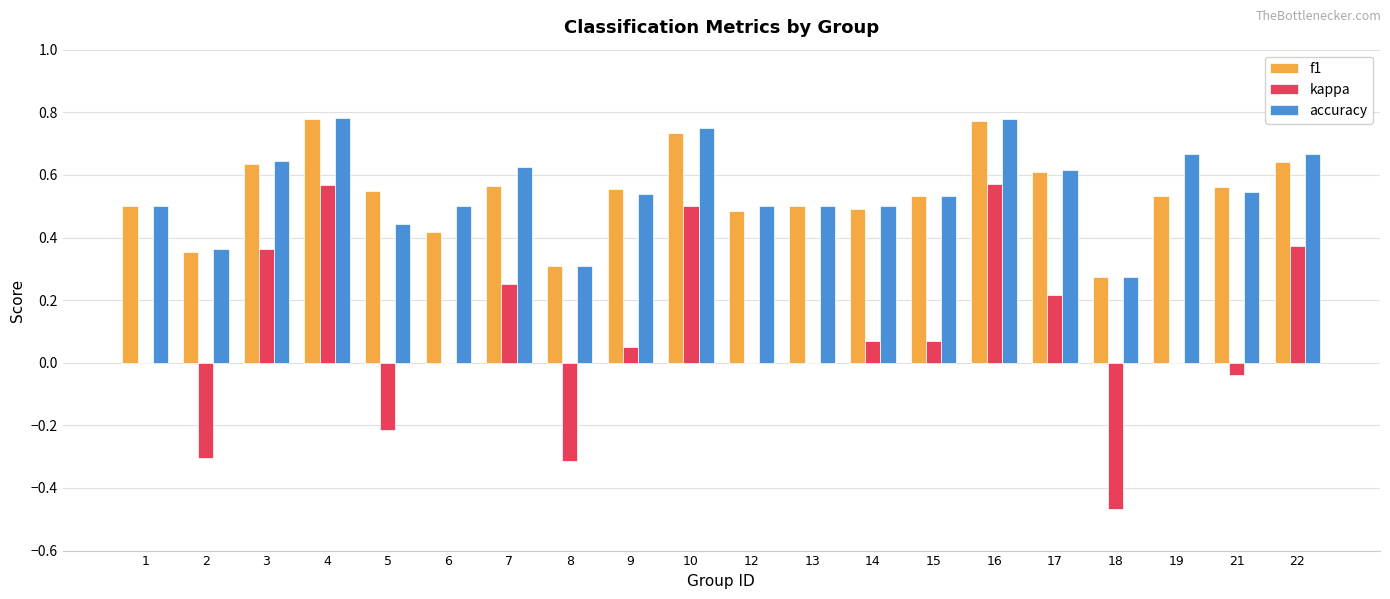

How many f1 values are between 0 and 1?

20